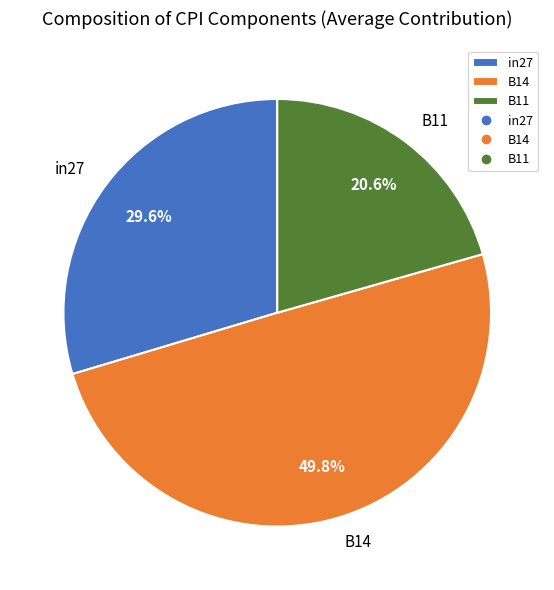

What is the total percentage of B14 and B11?

70.4%